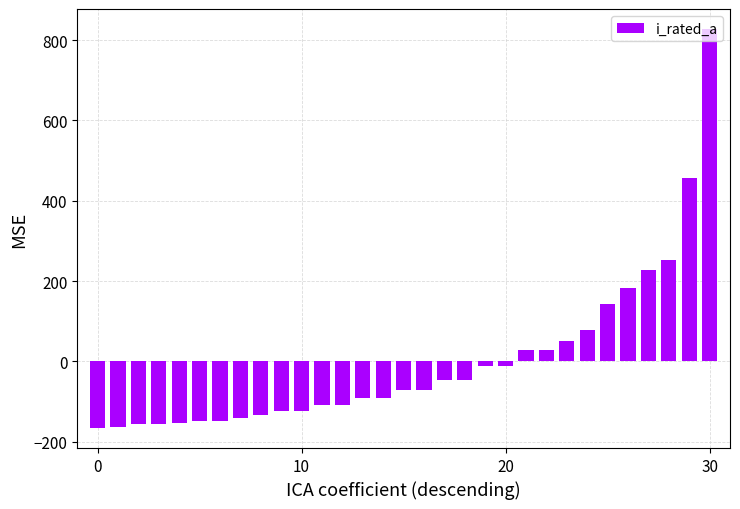

What is the maximum value shown in the chart?

827.6